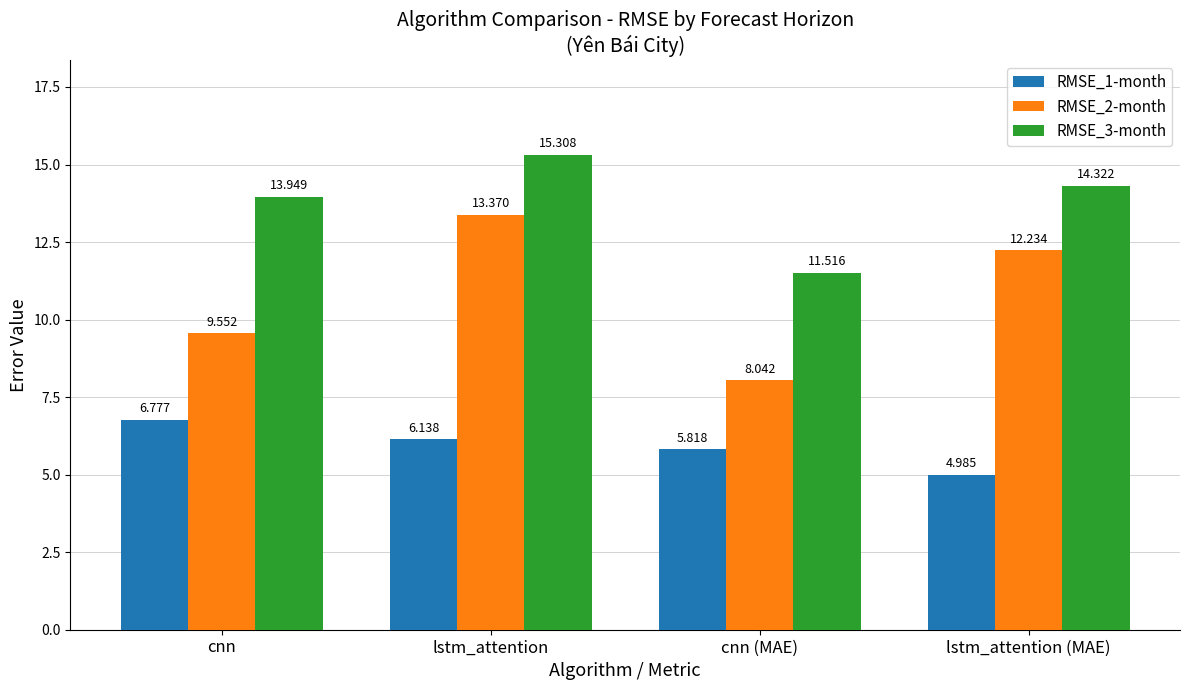

At which category is the sum across all series the highest?

lstm_attention